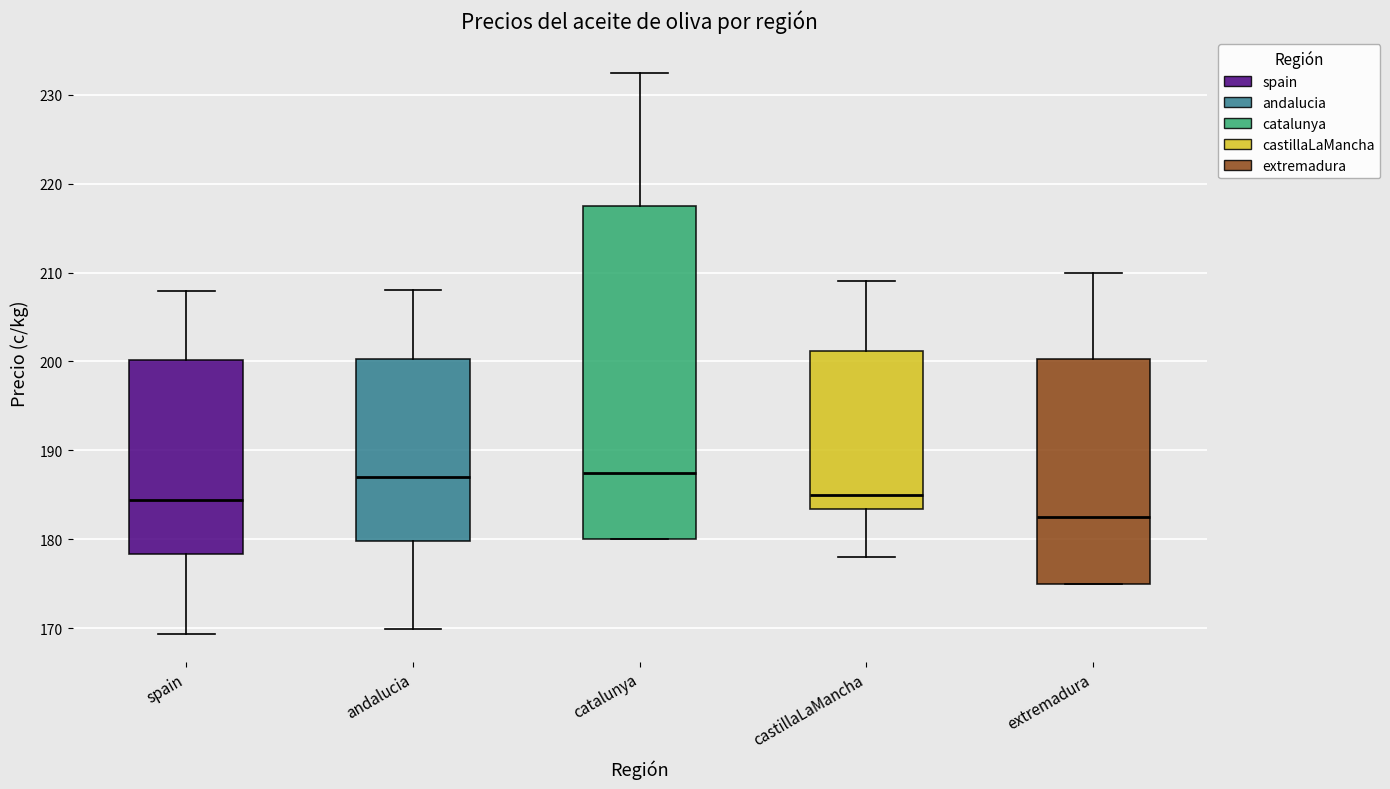

Reading left to right, read every box against the y-axis: the position of its median line, the range the box covers, and the ends of its whiskers. The values are not printed on the chart, so give them approximately, as read against the axis.

spain: median 184, box 178 to 200, whiskers 169 to 208
andalucia: median 187, box 180 to 200, whiskers 170 to 208
catalunya: median 188, box 180 to 218, whiskers 180 to 233
castillaLaMancha: median 185, box 183 to 201, whiskers 178 to 209
extremadura: median 183, box 175 to 200, whiskers 175 to 210